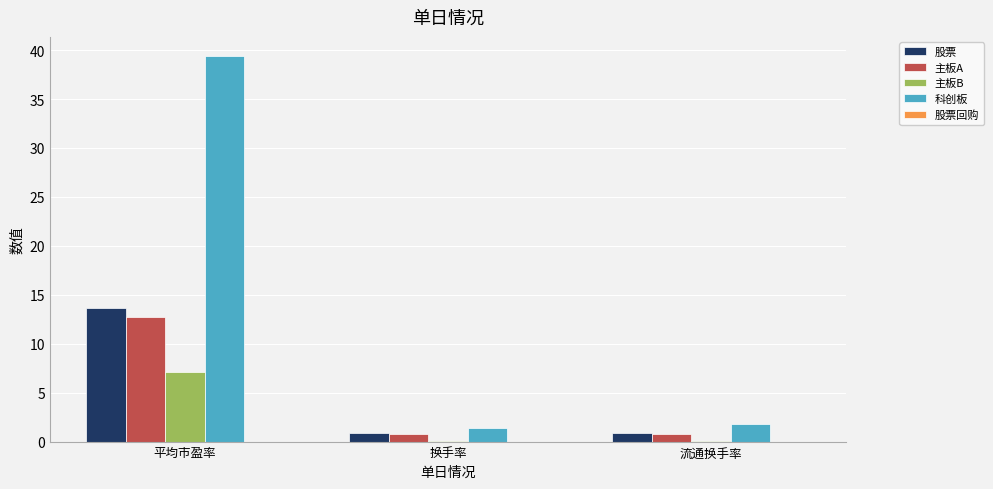

What is the spread (max minus min) of values at 平均市盈率?

32.2